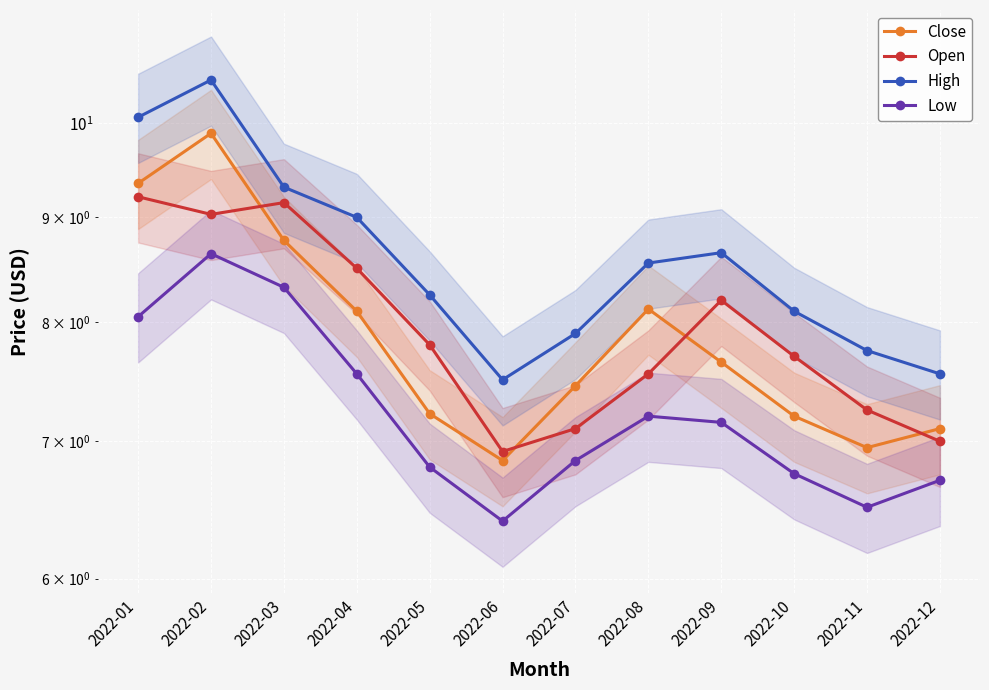

True or false: Low has a value of 8.6 at 2022-02.

True